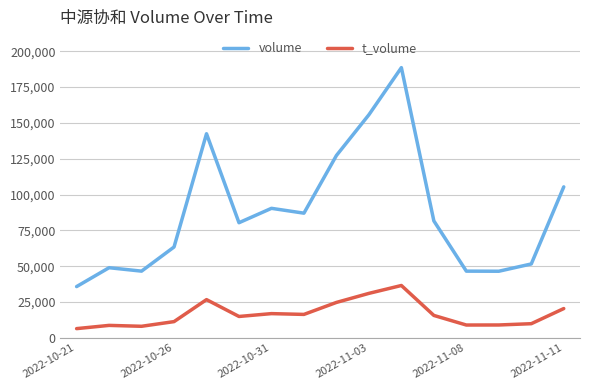

Rank the series by their average value, from highest to lowest.

volume, t_volume